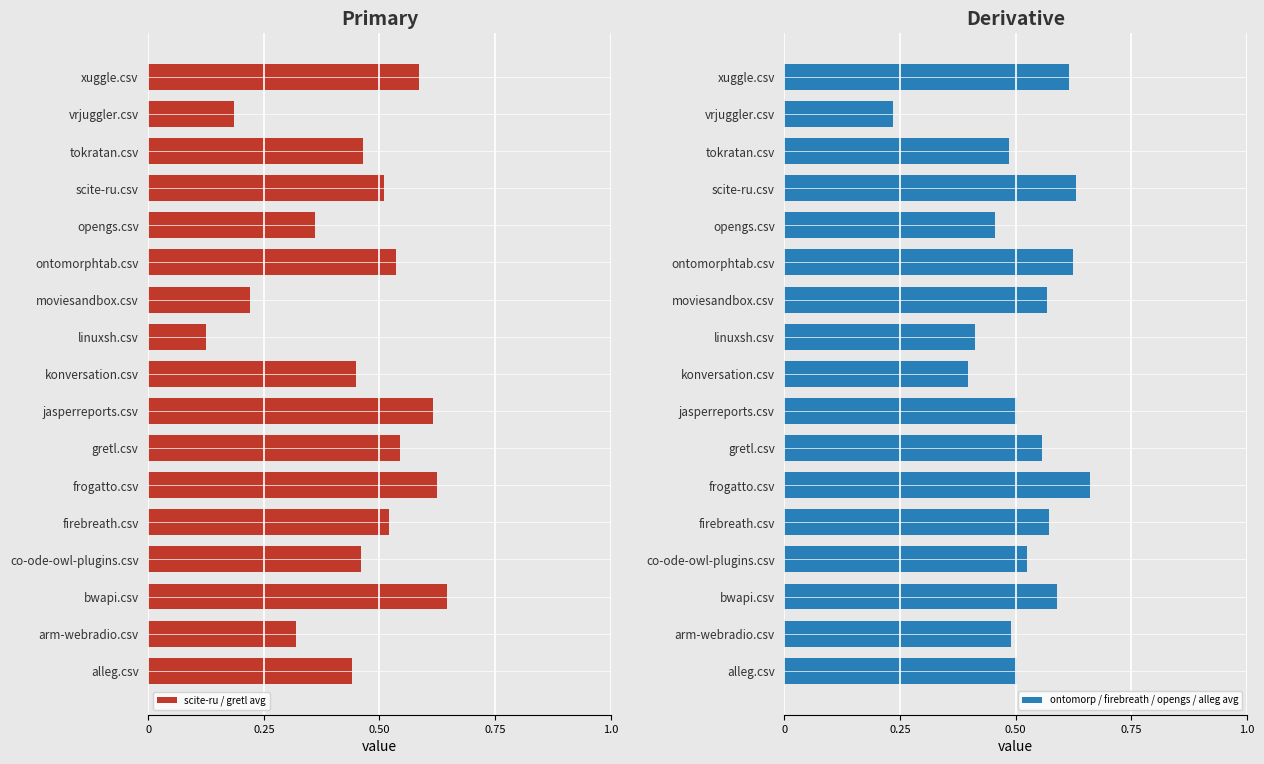

The ontomorp / firebreath / opengs / alleg avg series shows 0.5 at jasperreports.csv. True or false?

True